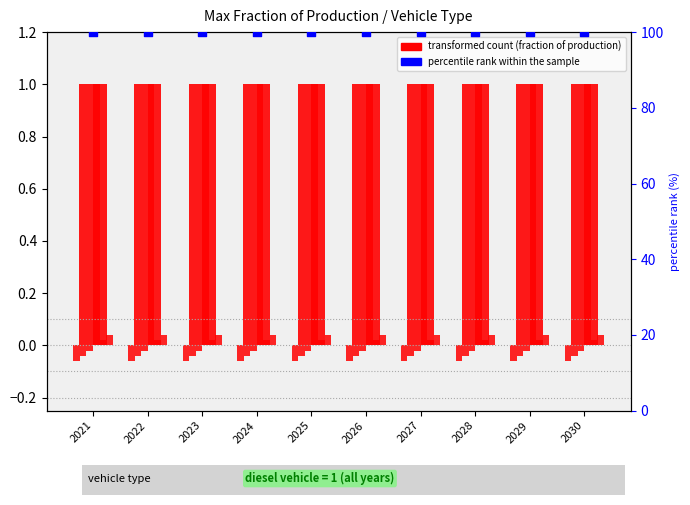

What is the total value across all series at 2027?

102